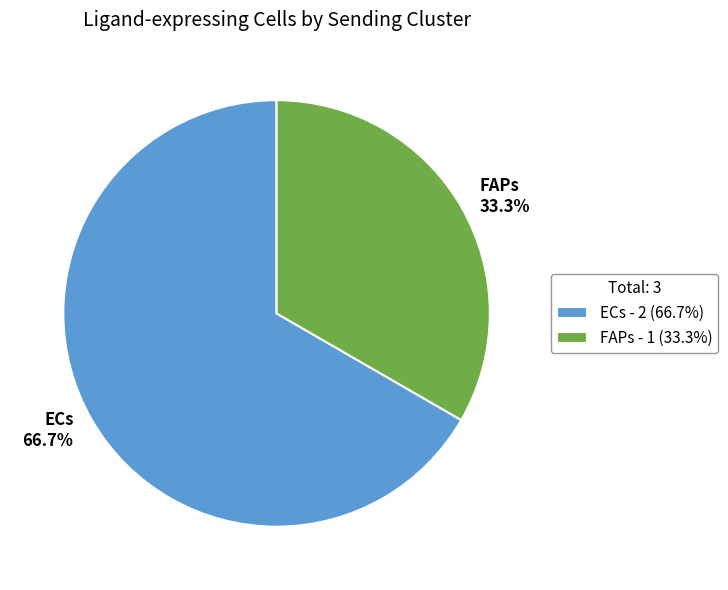

True or false: ECs accounts for 59% of the total.

False